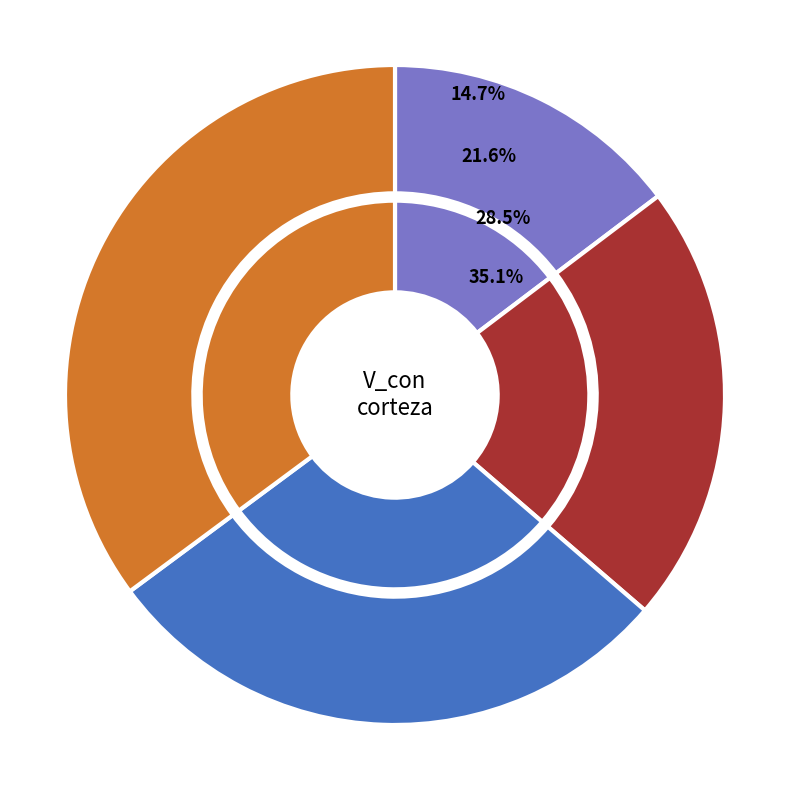

Is it true that 3 is 6% of the pie?

True